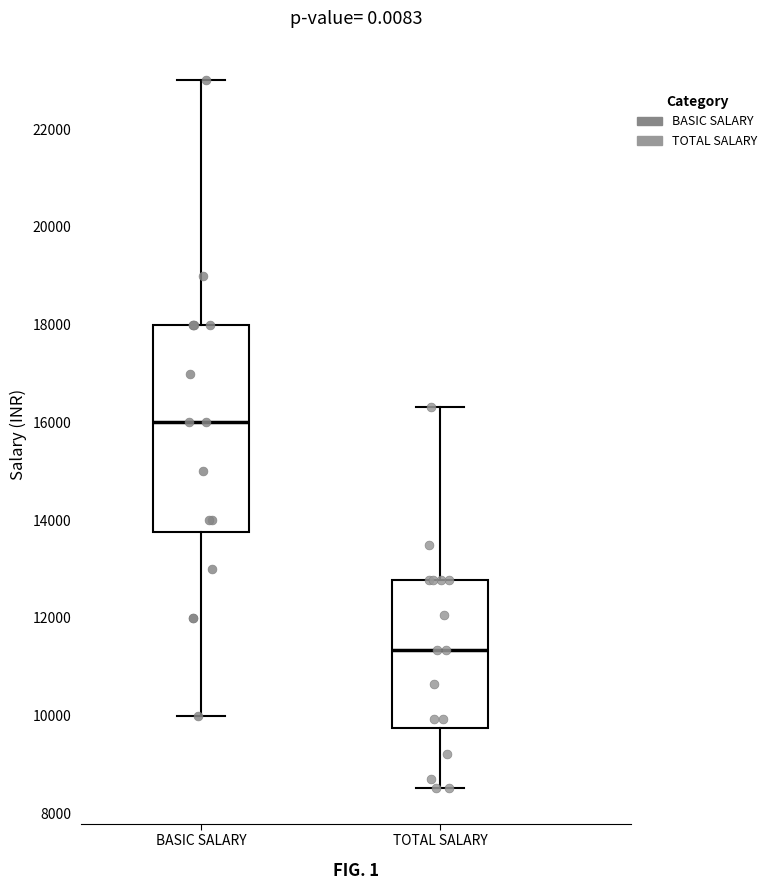

Which box is the tallest, from its lower edge to its upper edge?

BASIC SALARY